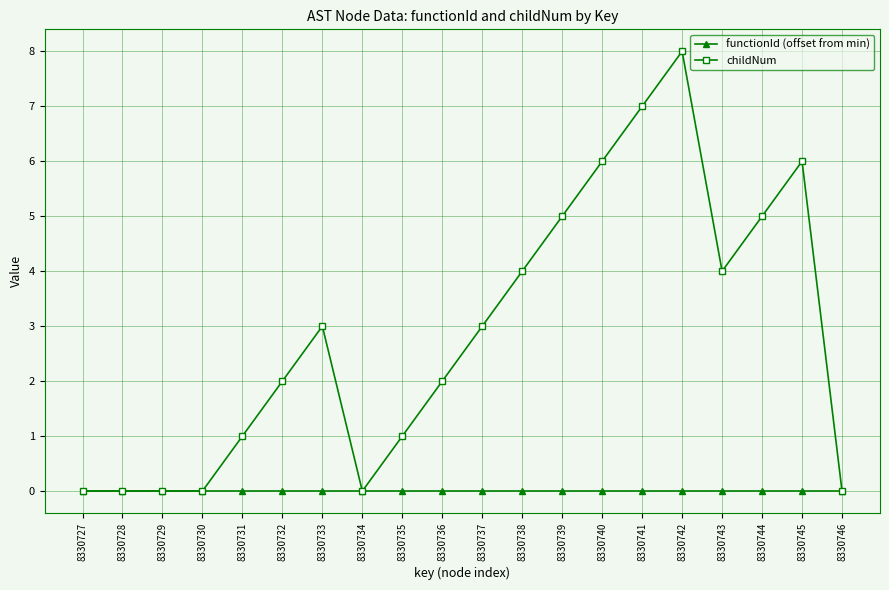

Is the value of childNum at 8330741 greater than the value of functionId (offset from min) at 8330733?

Yes